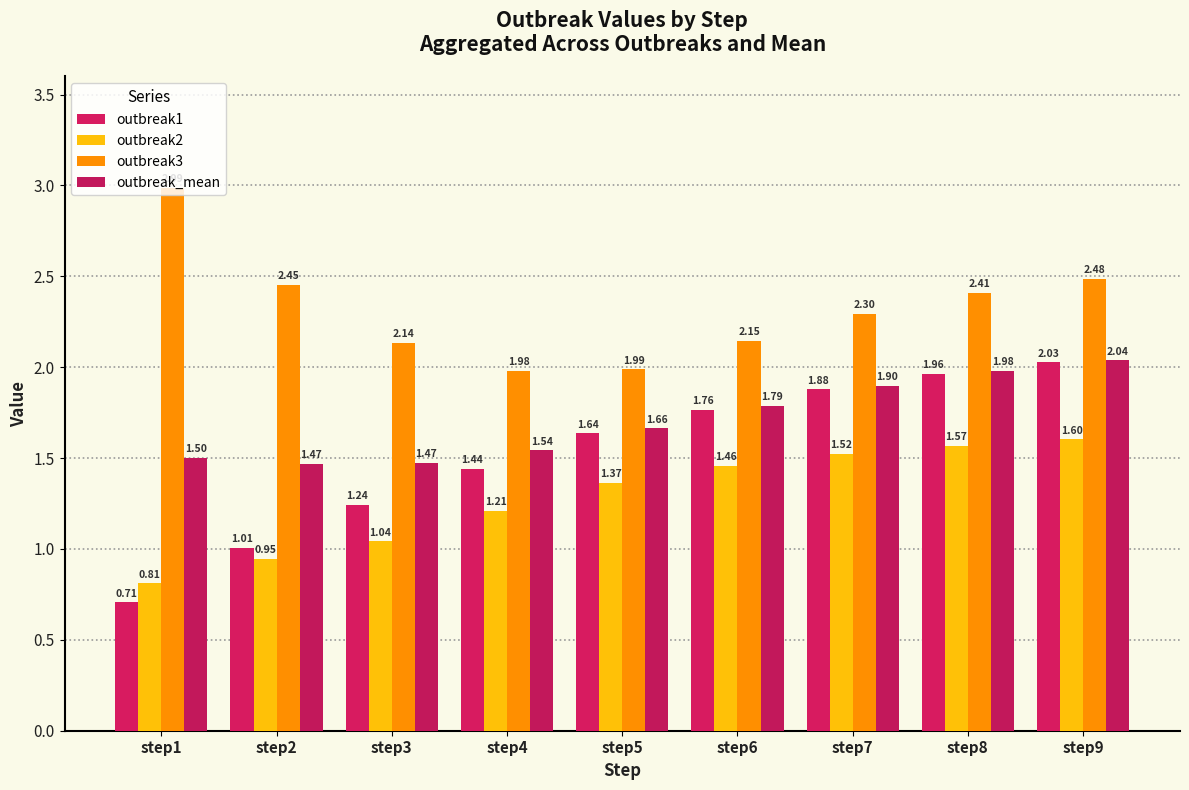

How many values in the outbreak2 series exceed 1?

7